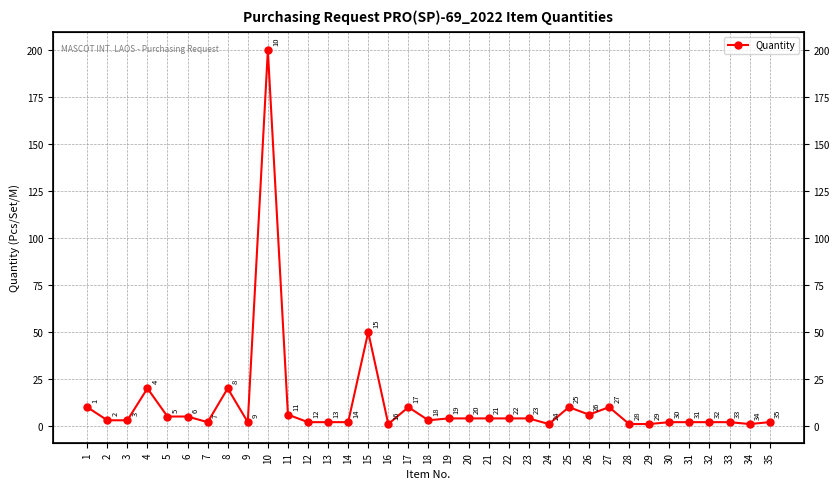

At which label does the data first exceed 3?

1